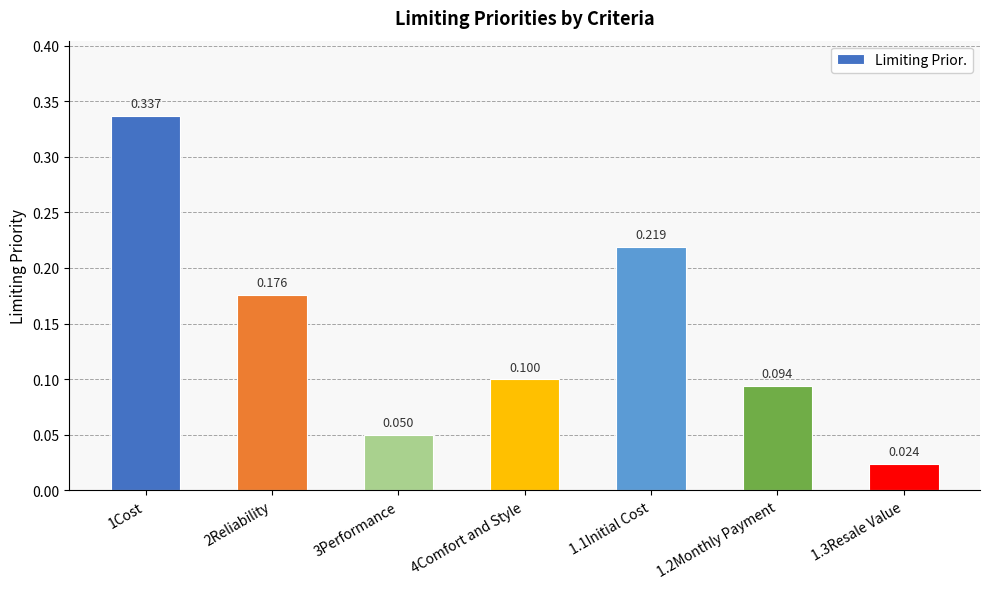

Rank the categories by value from highest to lowest.

1Cost, 1.1Initial Cost, 2Reliability, 4Comfort and Style, 1.2Monthly Payment, 3Performance, 1.3Resale Value